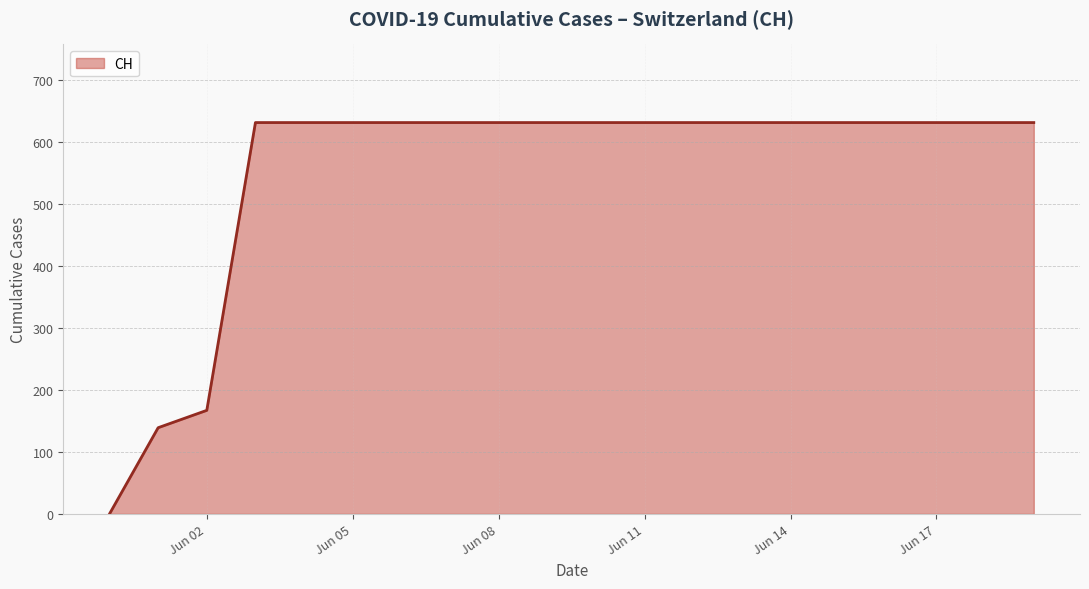

What is the maximum value shown in the chart?

631